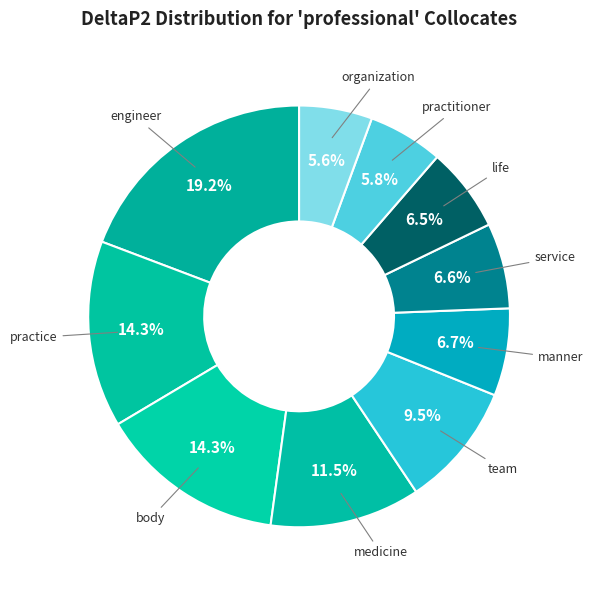

What percentage is the practitioner slice, to the nearest percent?

6%